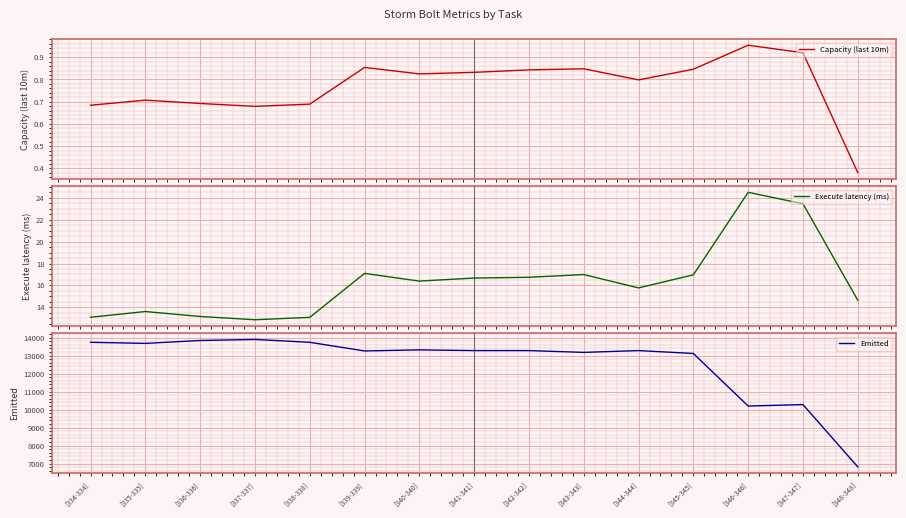

Rank the series at [343-343] from lowest to highest value.

Capacity (last 10m), Execute latency (ms), Emitted